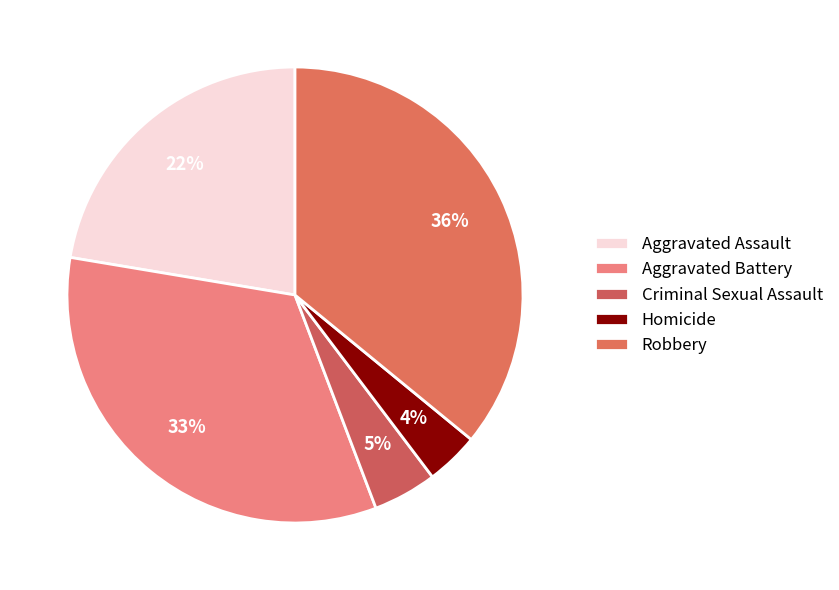

Rank the categories by value from highest to lowest.

Robbery, Aggravated Battery, Aggravated Assault, Criminal Sexual Assault, Homicide